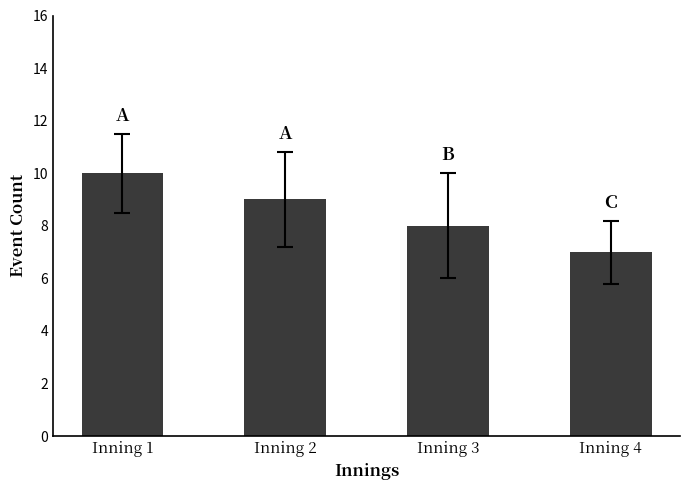

What is the difference between the values at Inning 4 and Inning 2?

2